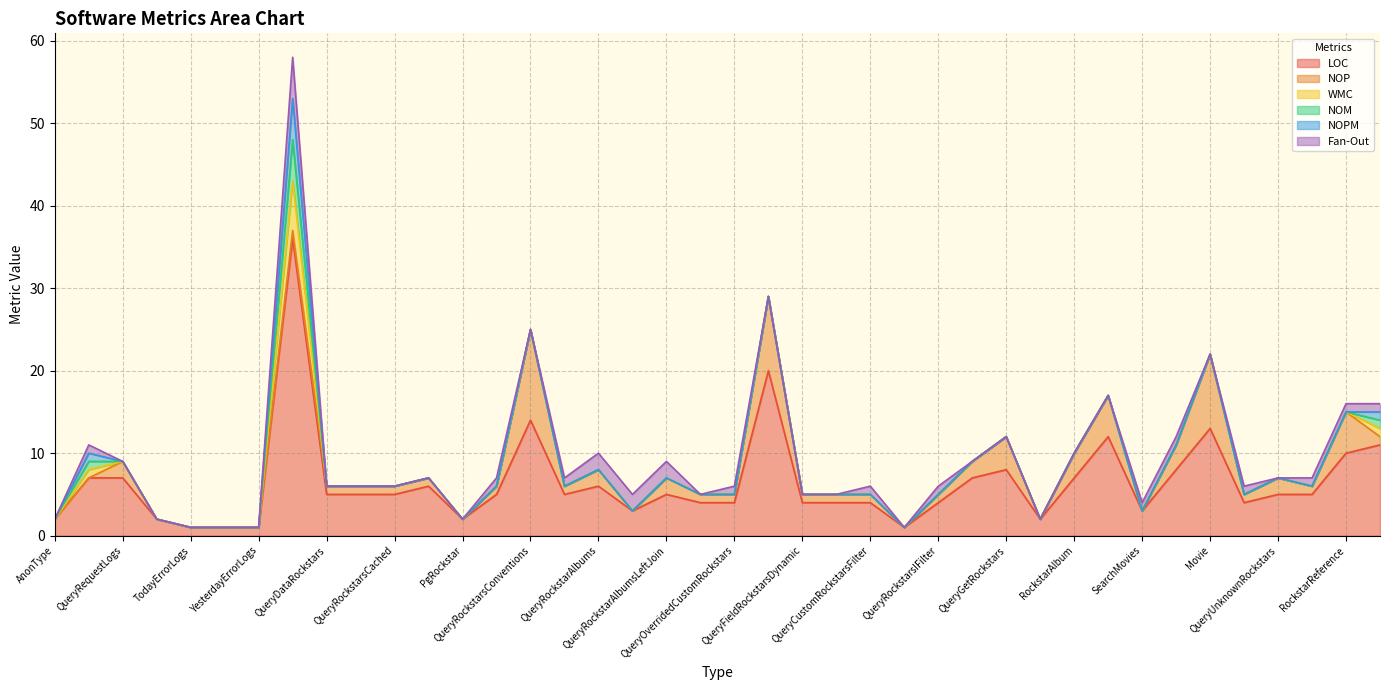

What are all the series names shown in the legend?

LOC, NOP, WMC, NOM, NOPM, Fan-Out